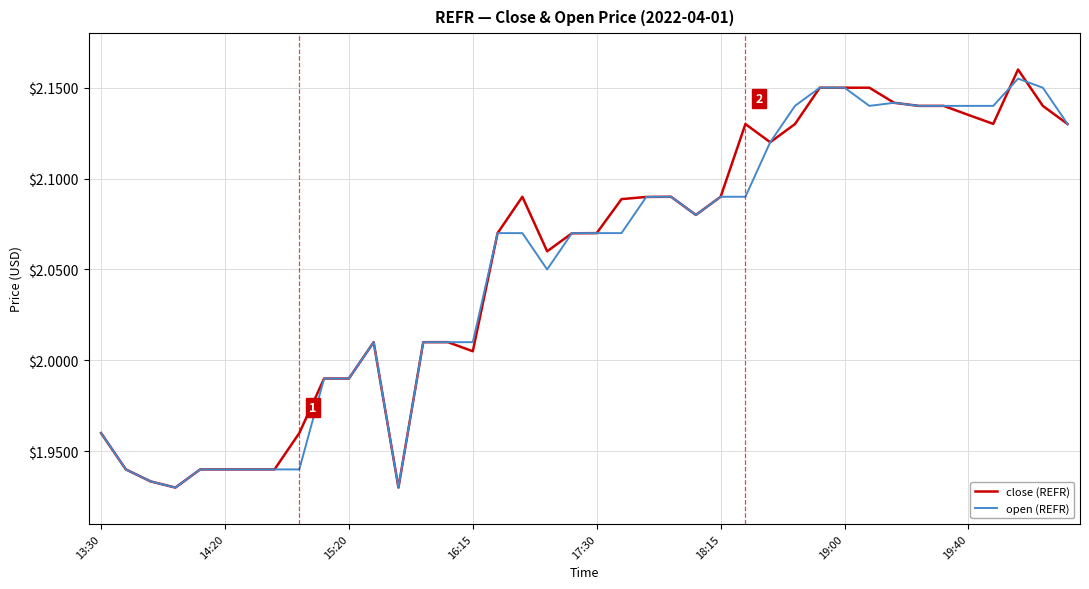

Which series has the largest range (max minus min)?

close (REFR)